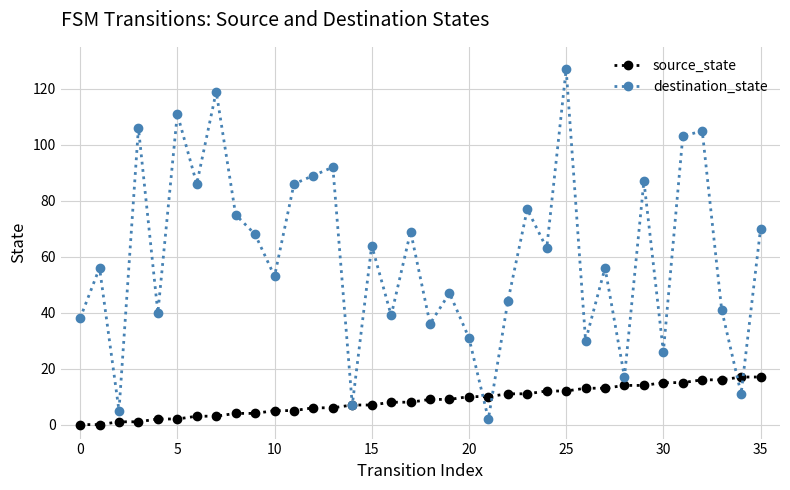

Rank the series by their maximum value, from highest to lowest.

destination_state, source_state